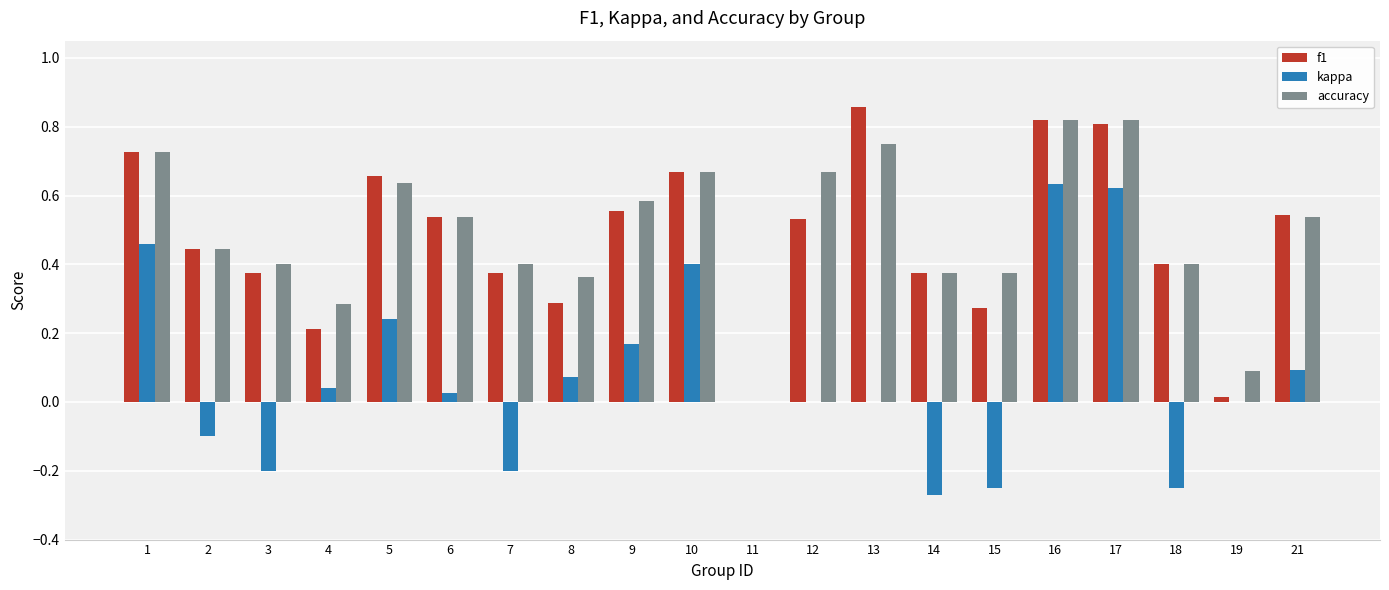

What is the total value across all series at 5?

1.5